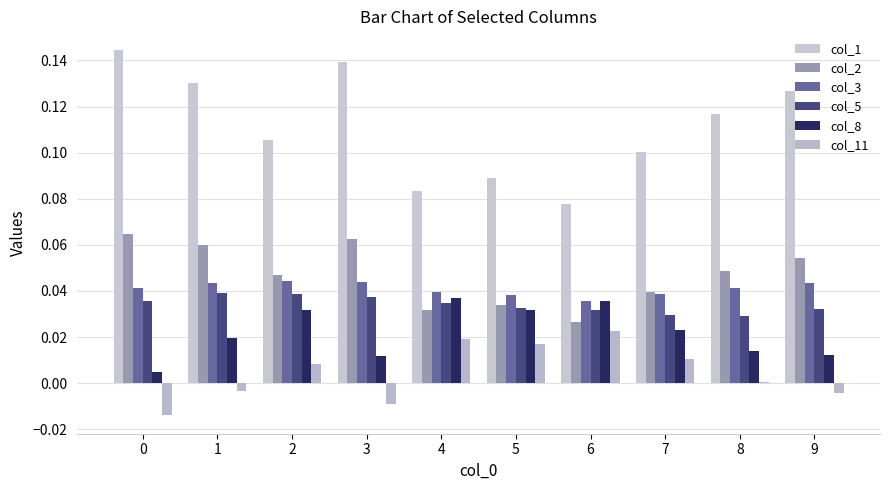

True or false: col_3 has a value of 0.0 at 0.

True